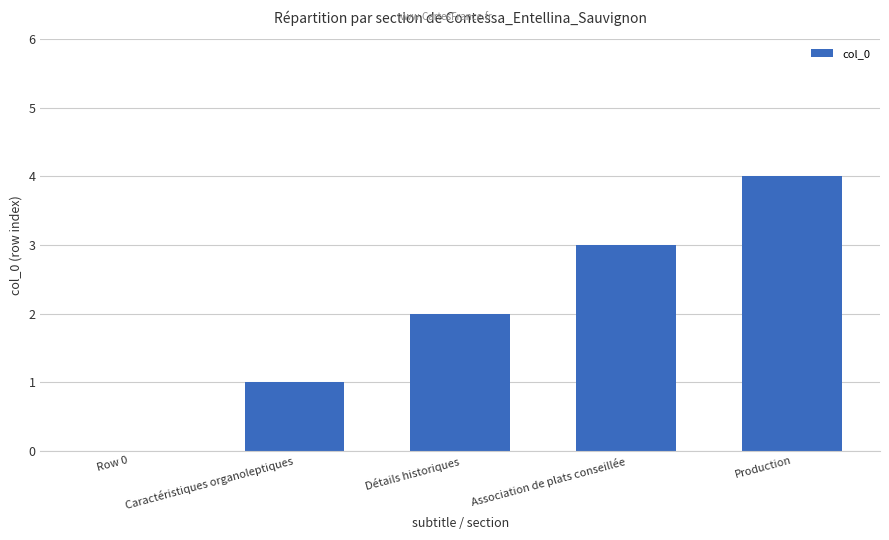

What is the average value?

2